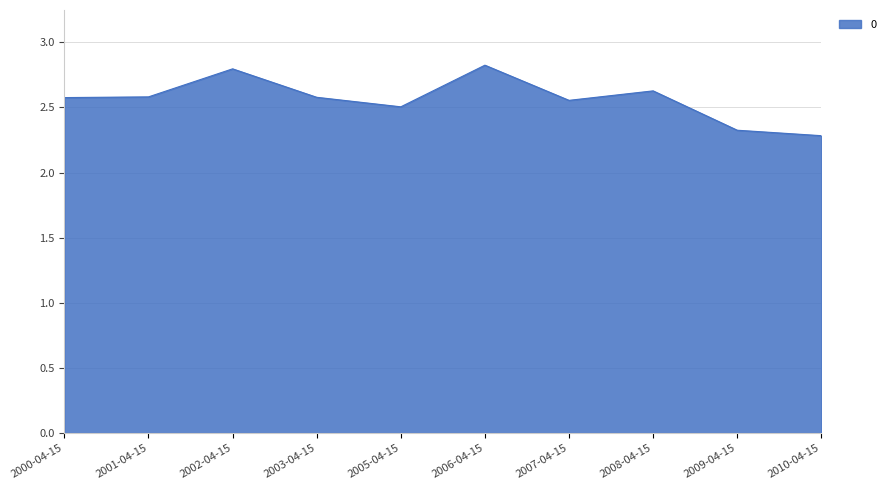

What is the difference between the maximum and minimum values?

0.5